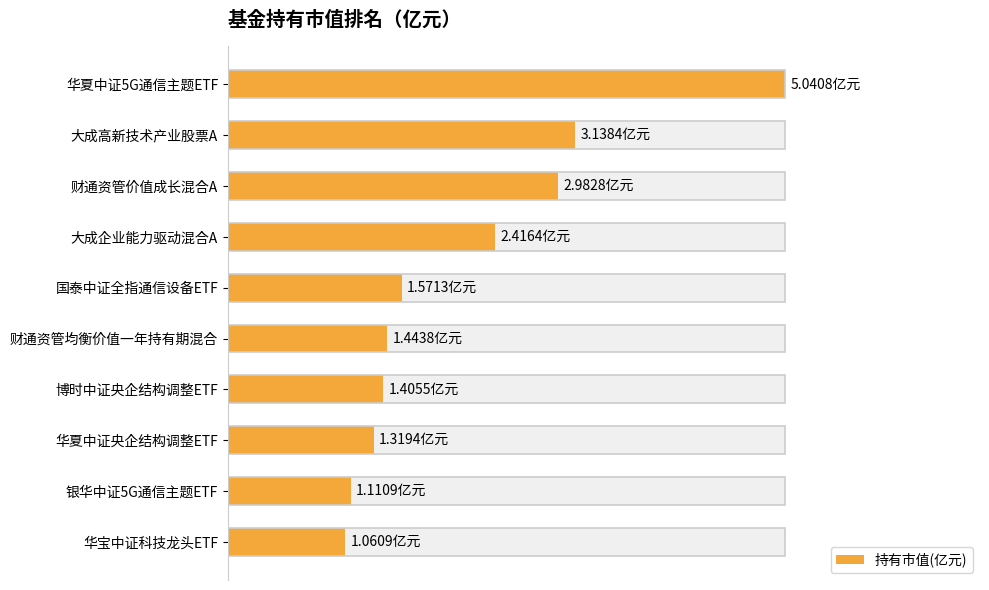

What is the average value?

2.1